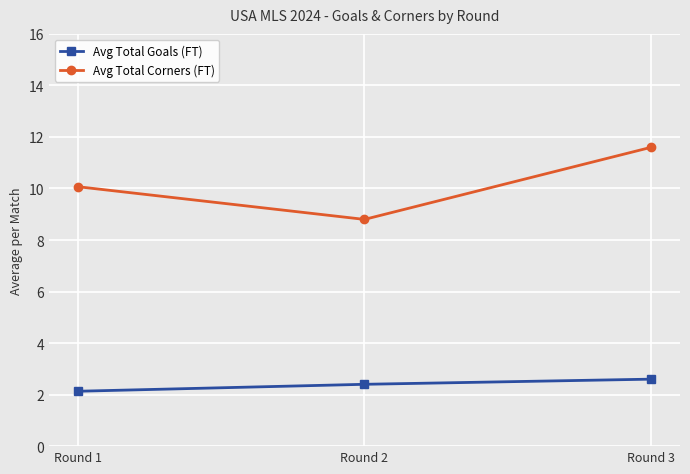

Is it true that Avg Total Corners (FT) equals 14.1 at Round 2?

False